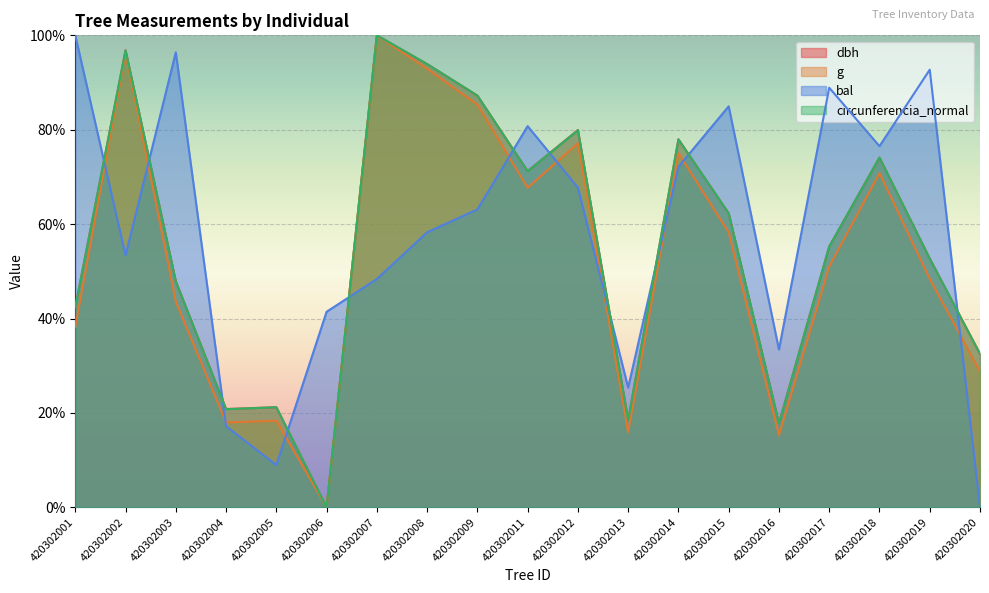

Which series has the widest spread of values?

dbh